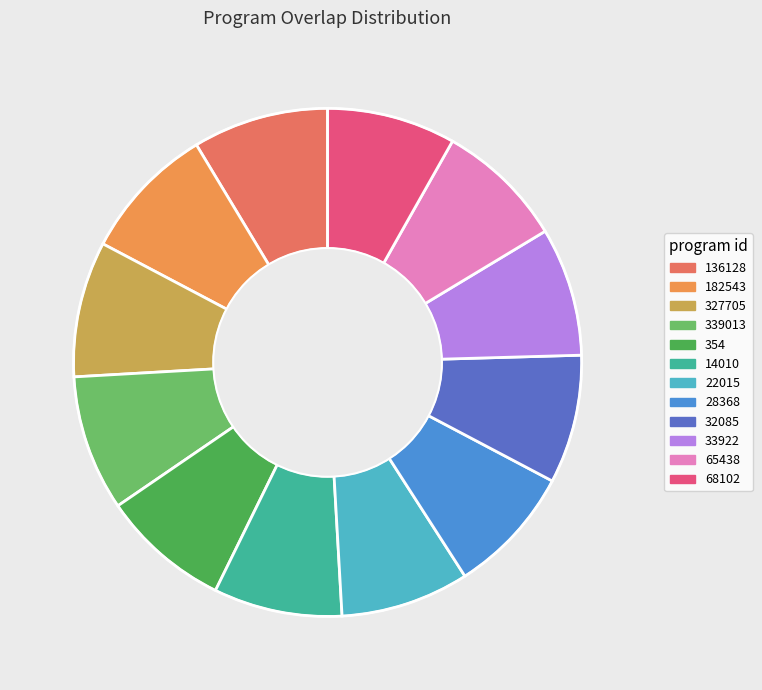

How many segments does this pie chart have?

12